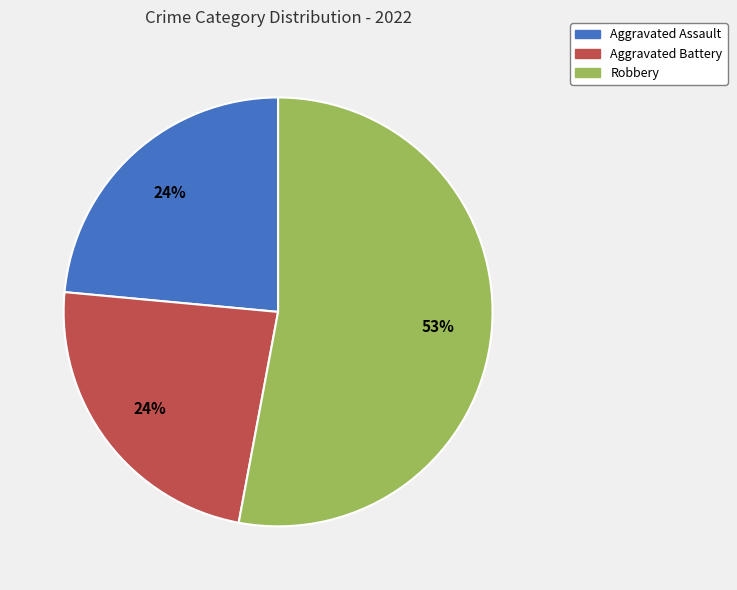

To the nearest percent, what portion does Aggravated Battery represent?

24%